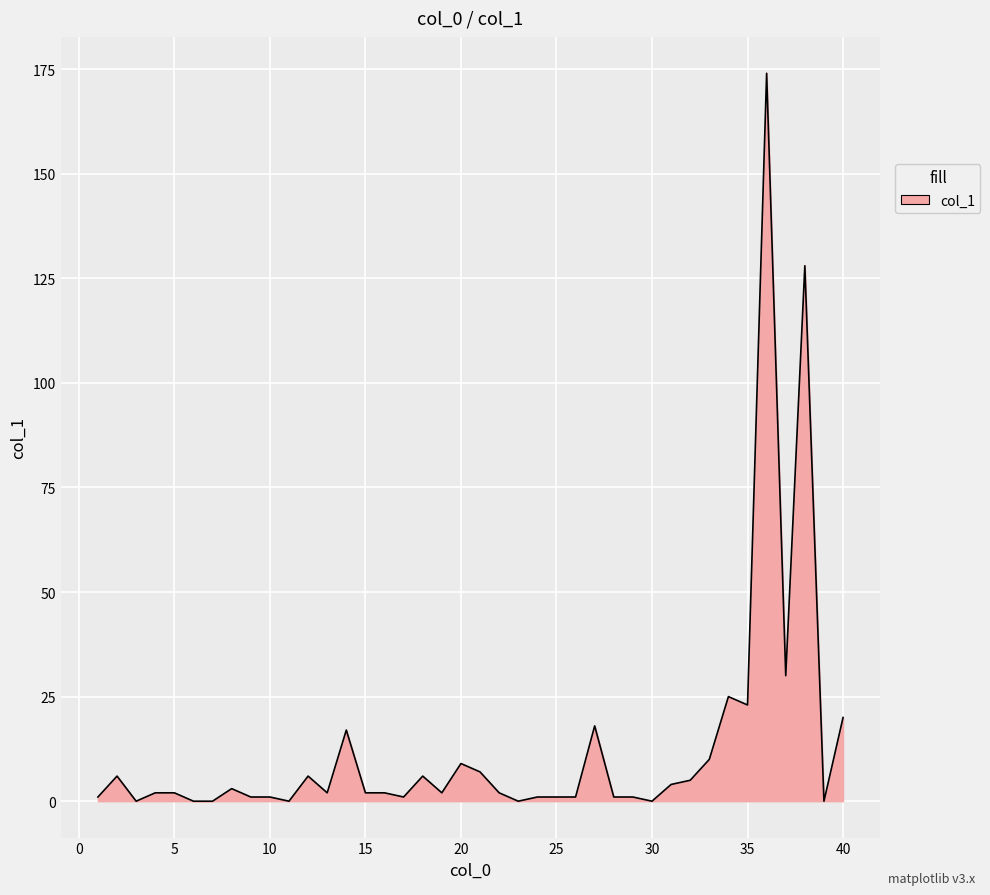

What is the maximum value shown in the chart?

174